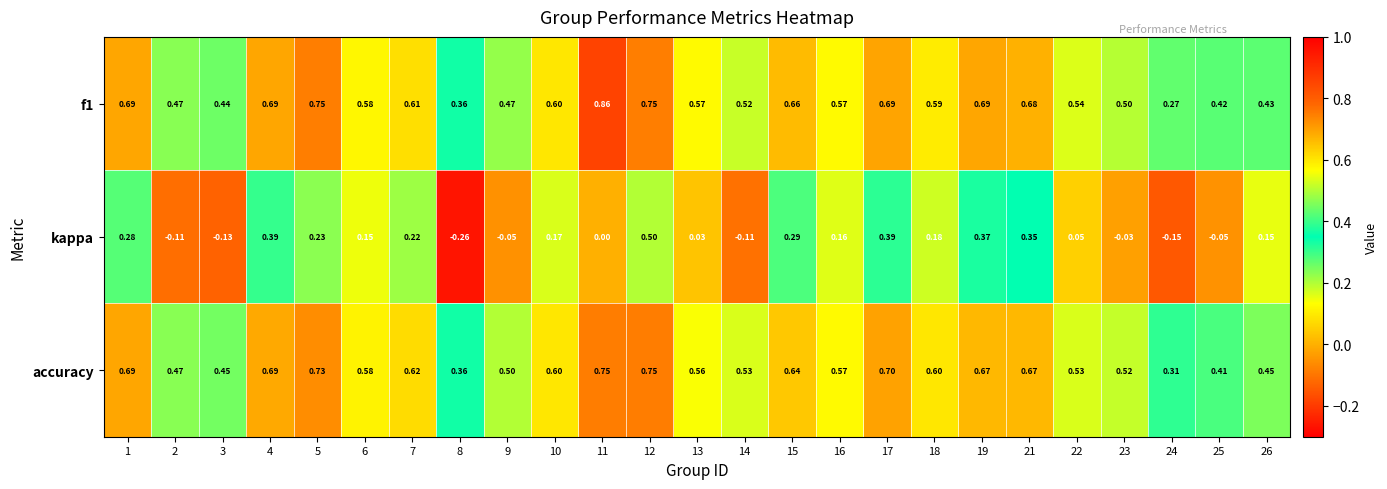

Which series changed the most between 17 and 21?

kappa